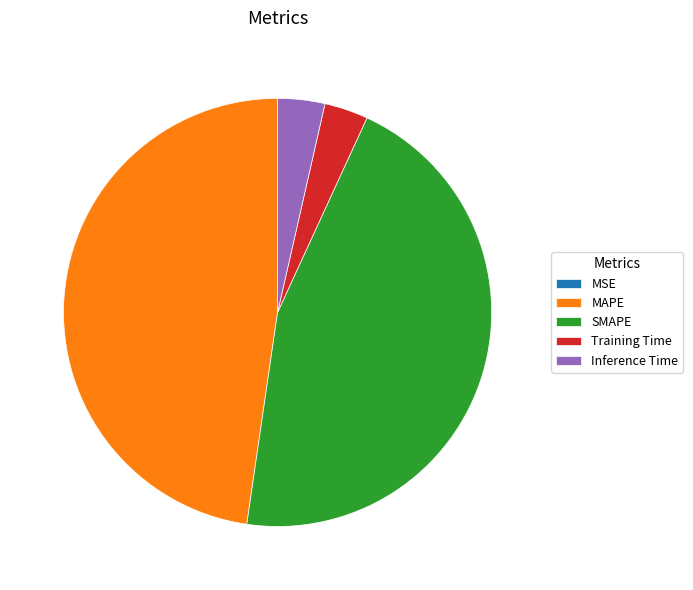

Is there any slice that represents more than half of the pie?

No